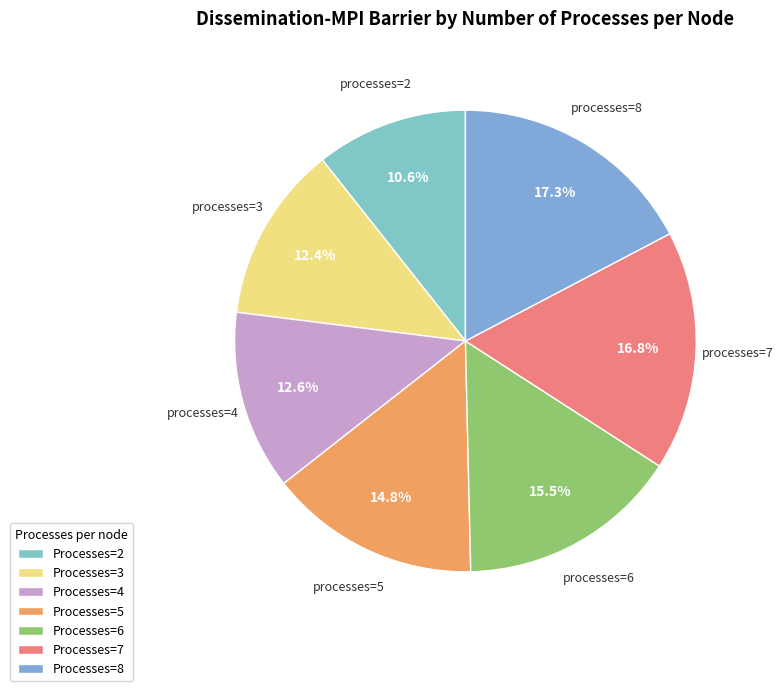

How many slices are in this pie chart?

7